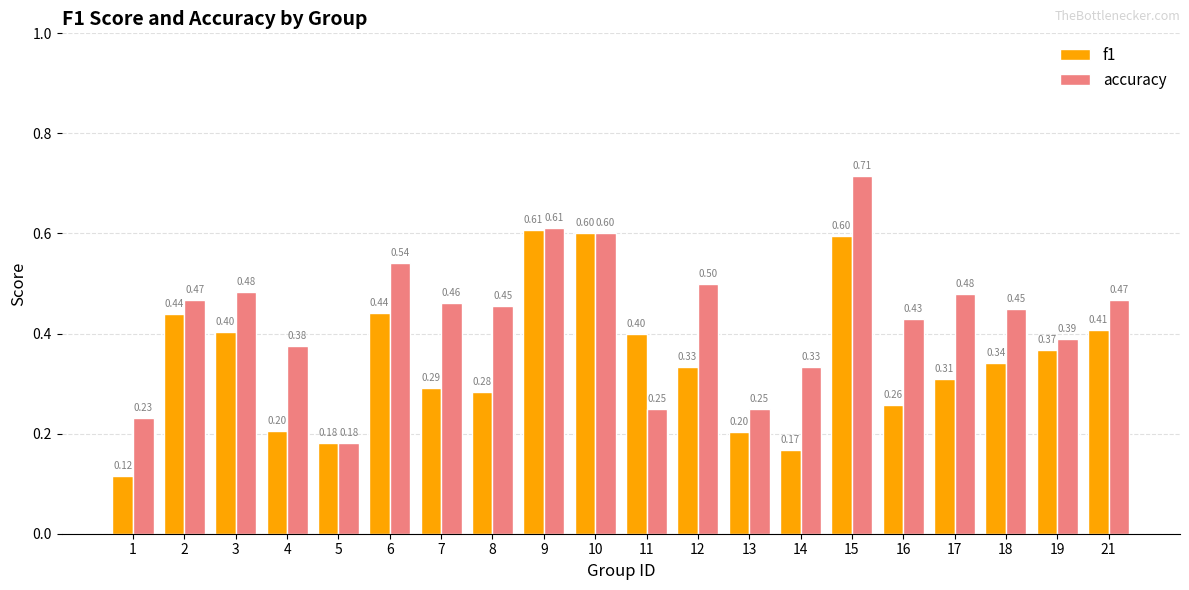

At 3, list the series in order from largest to smallest.

accuracy, f1